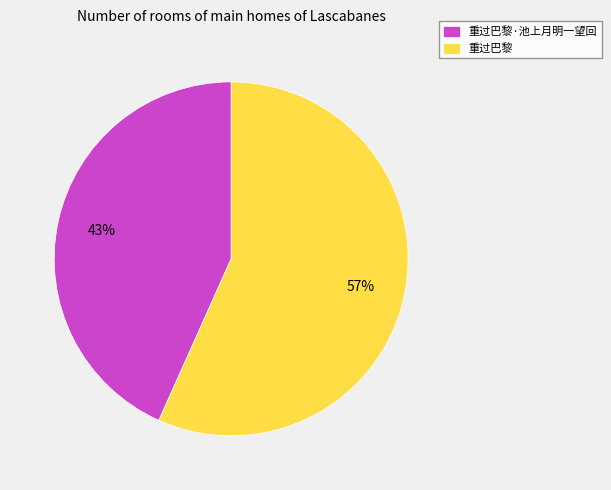

The 重过巴黎 slice represents 57% of the pie. True or false?

True